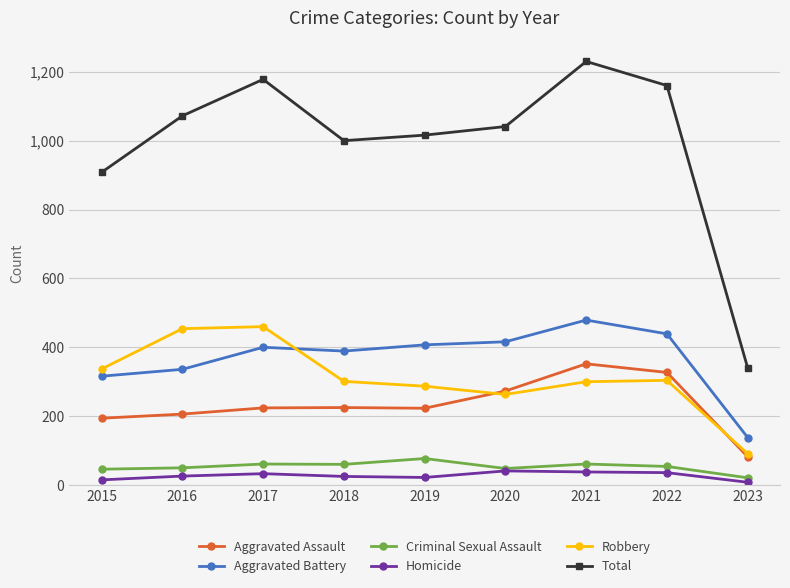

Does the chart have visible grid lines?

Yes